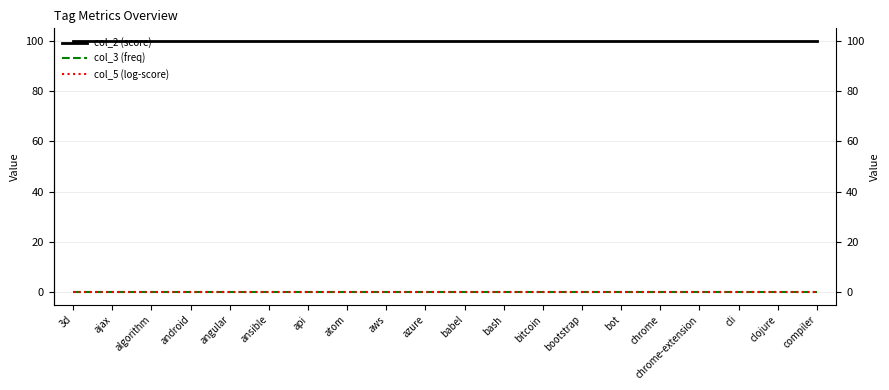

What position from the right is ansible?

15